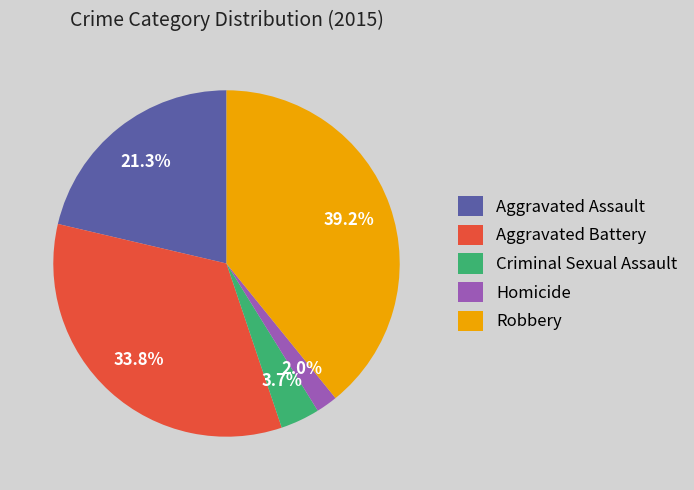

Count the number of slices in the pie.

5